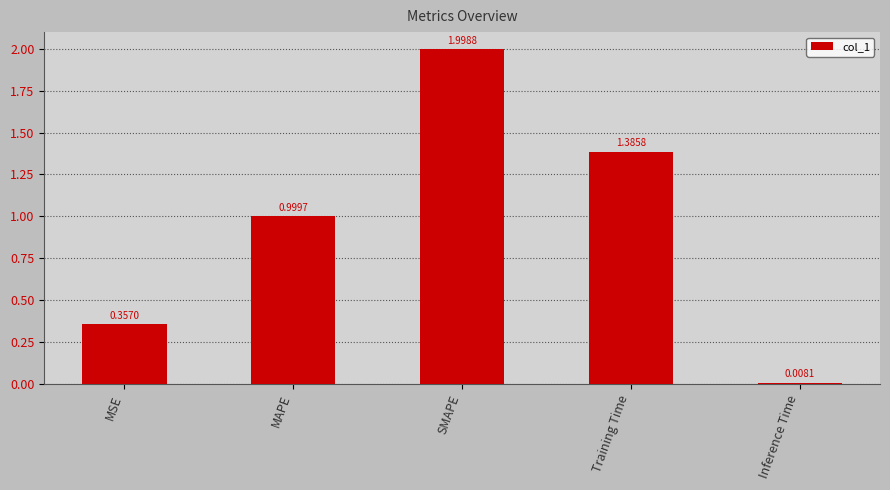

Are the bars horizontal?

No